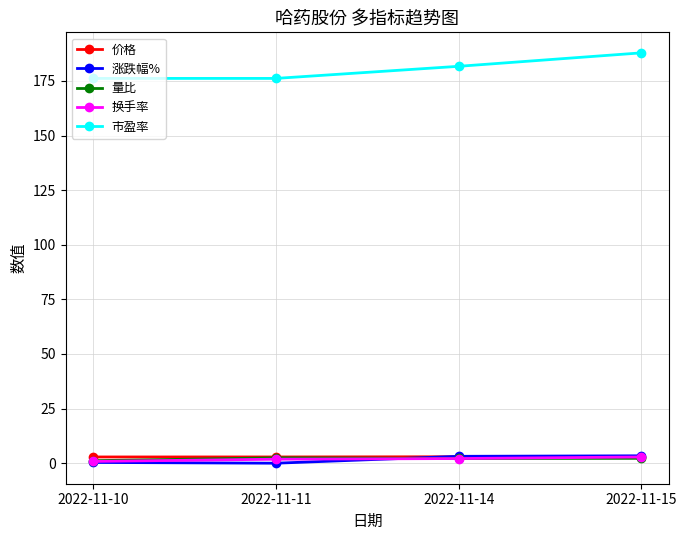

Where does the 涨跌幅% series first go above 3?

2022-11-14